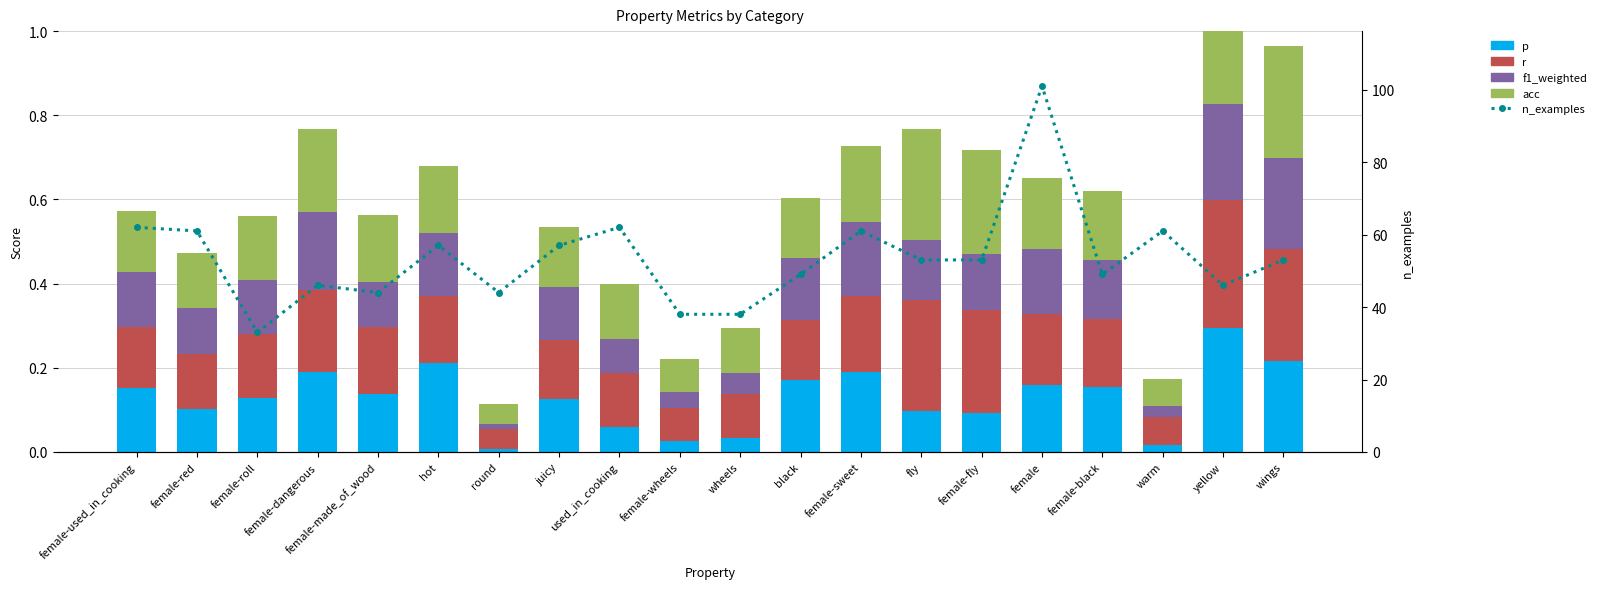

Reading right to left, list all the values displayed in this chart.

p: 0.2	0.3	0.0	0.2	0.2	0.1	0.1	0.2	0.2	0.0	0.0	0.1	0.1	0.0	0.2	0.1	0.2	0.1	0.1	0.2
r: 0.3	0.3	0.1	0.2	0.2	0.2	0.3	0.2	0.1	0.1	0.1	0.1	0.1	0.0	0.2	0.2	0.2	0.2	0.1	0.1
f1_weighted: 0.2	0.2	0.0	0.1	0.2	0.1	0.1	0.2	0.1	0.1	0.0	0.1	0.1	0.0	0.2	0.1	0.2	0.1	0.1	0.1
acc: 0.3	0.3	0.1	0.2	0.2	0.2	0.3	0.2	0.1	0.1	0.1	0.1	0.1	0.0	0.2	0.2	0.2	0.2	0.1	0.1
n_examples: 53.0	46.0	61.0	49.0	101.0	53.0	53.0	61.0	49.0	38.0	38.0	62.0	57.0	44.0	57.0	44.0	46.0	33.0	61.0	62.0